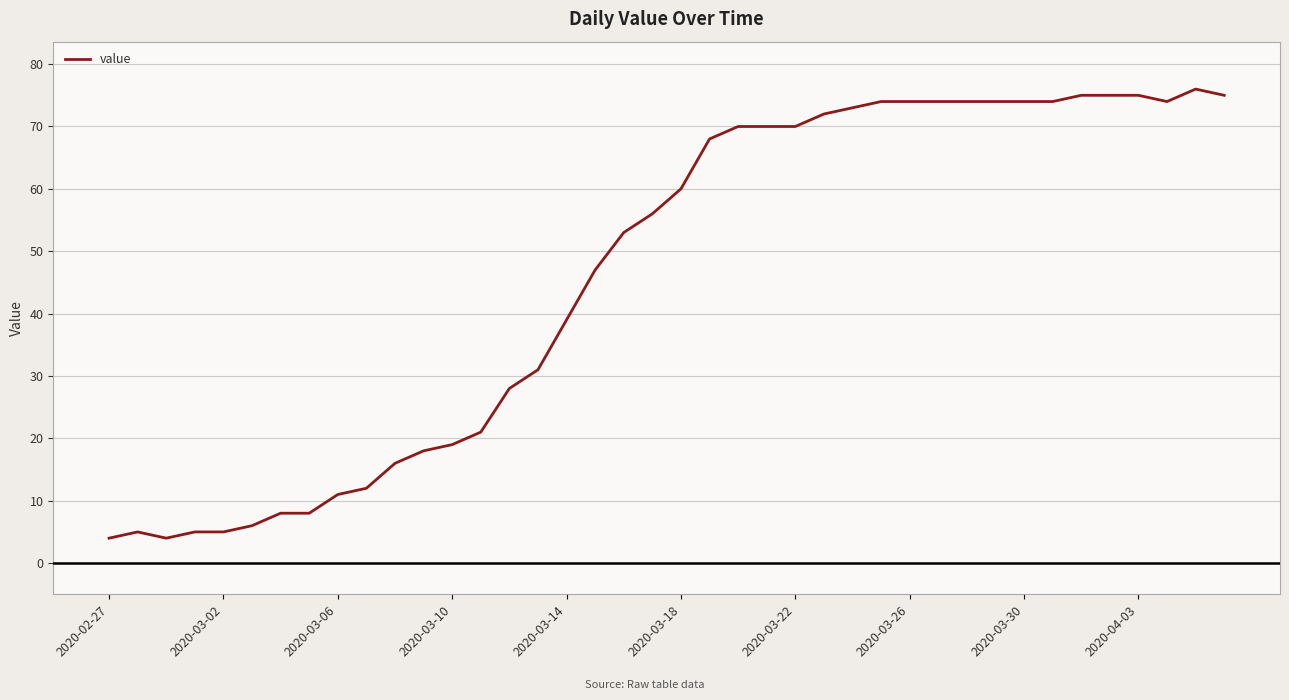

What is the difference between the maximum and minimum values?

72